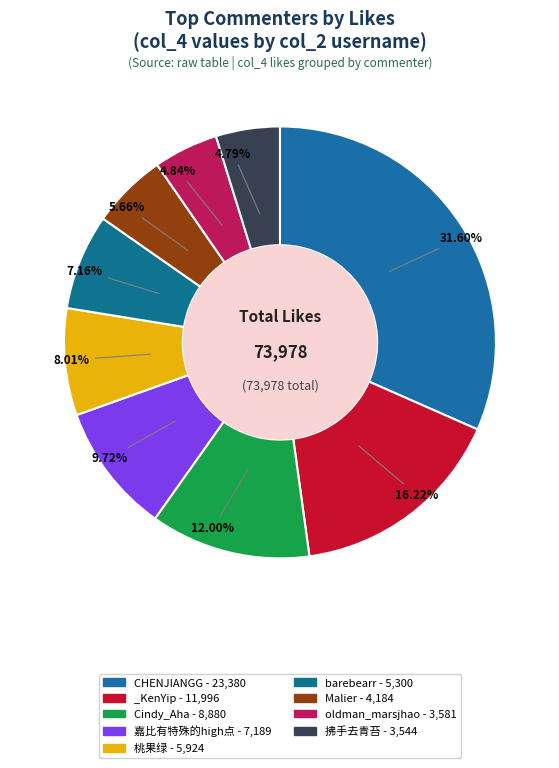

Count the number of slices in the pie.

9